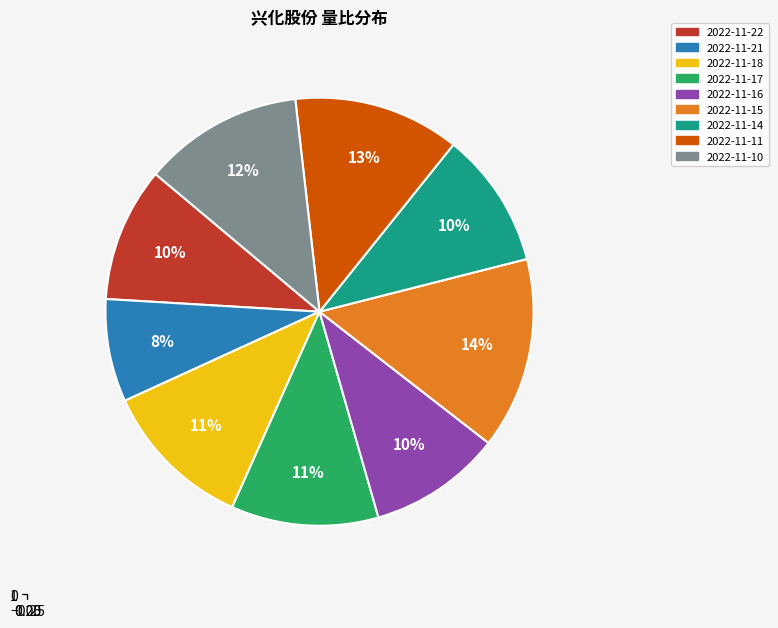

Is it true that 2022-11-21 is 8% of the pie?

True